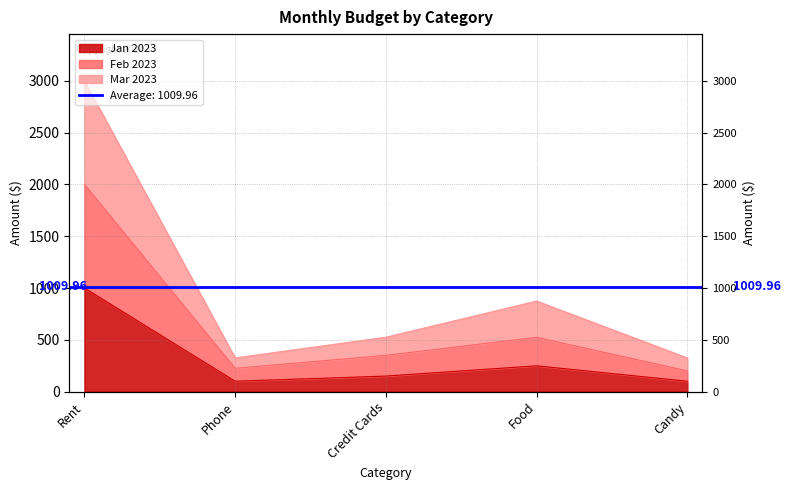

True or false: Feb 2023 and Mar 2023 cross at least once.

False